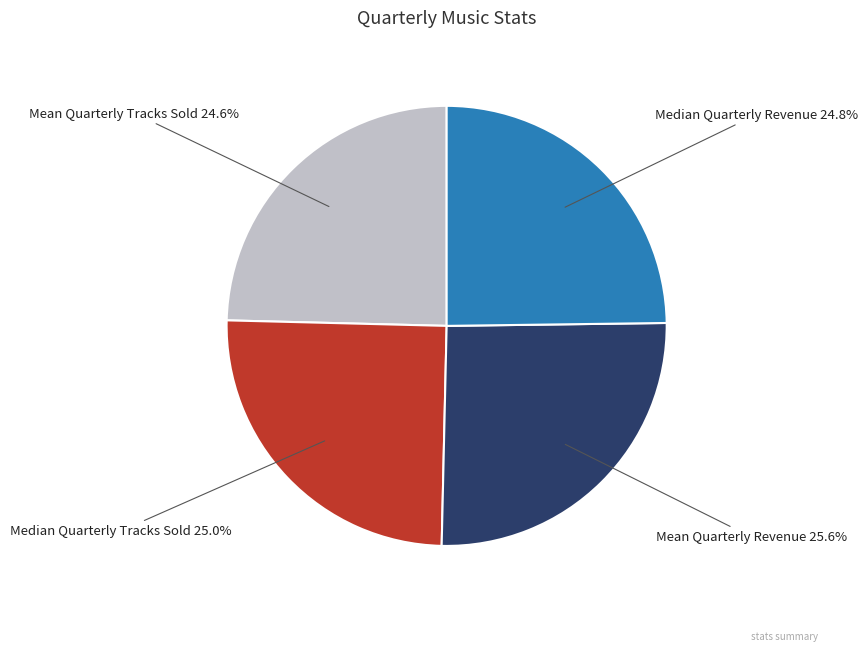

What portion of the pie excludes Median Quarterly Revenue?

75.2%